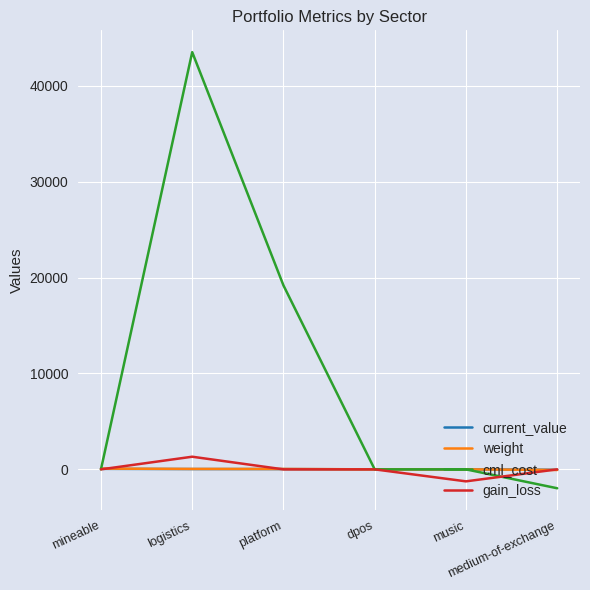

At which label does cml_cost reach its peak?

logistics